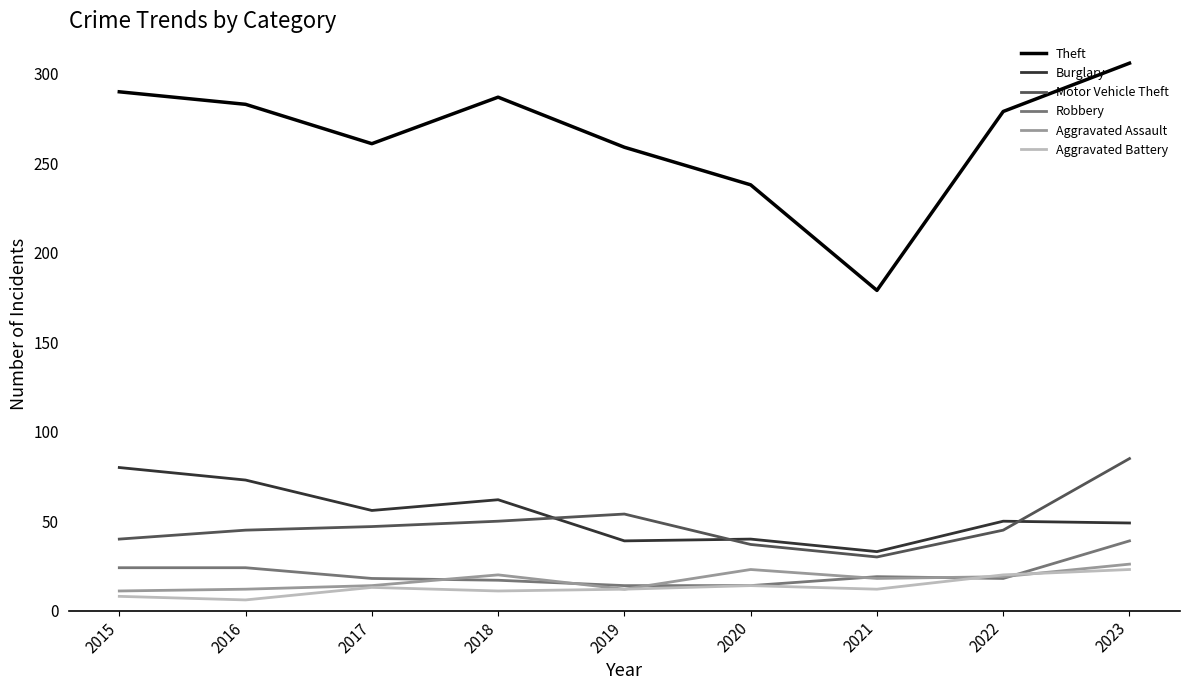

What is the greatest value displayed?

306